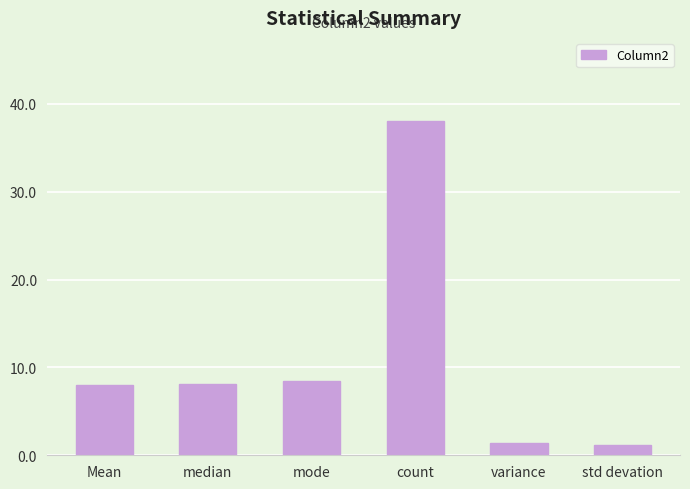

Is it true that the value at mode is 8.4?

True